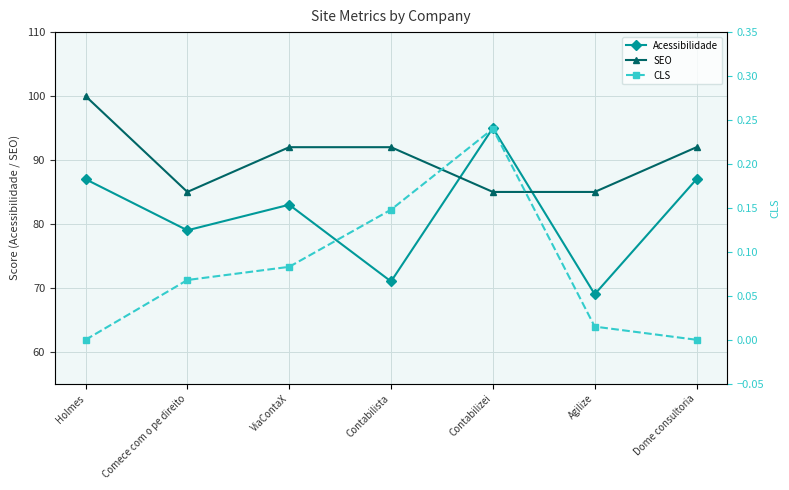

At which label does CLS reach its peak?

Contabilizei